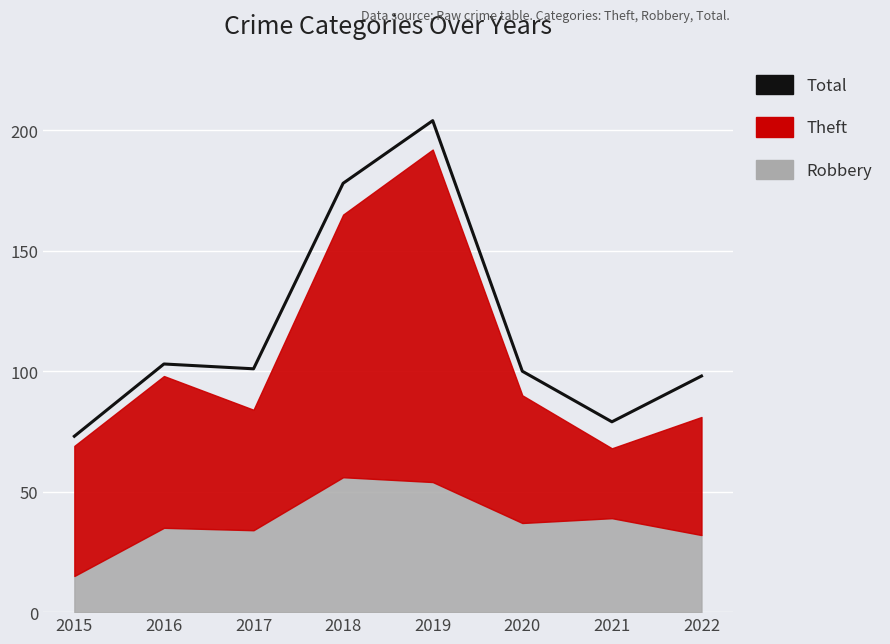

Read the value at 2015, to the nearest 5.

75